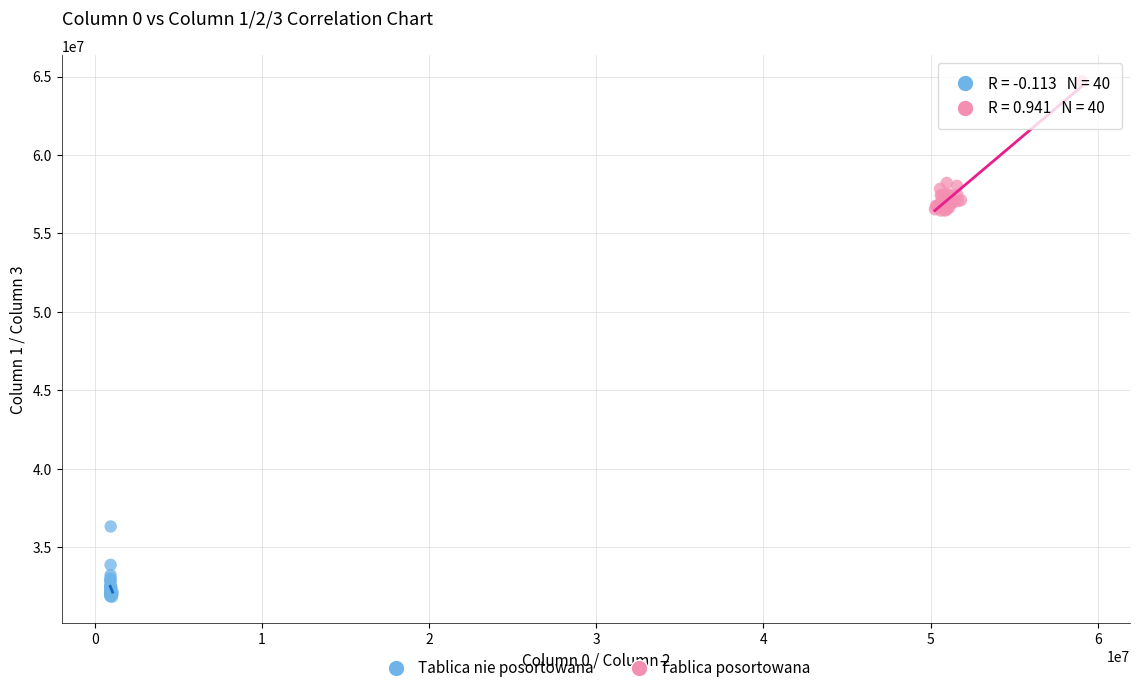

What are all the series names shown in the legend?

Tablica nie posortowana, Tablica posortowana